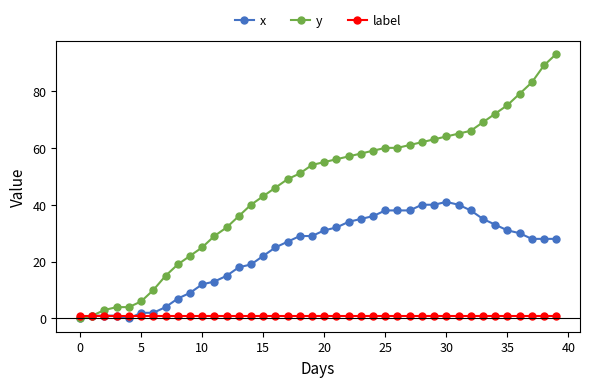

What is the value of the label point at the 24th from the left?

1